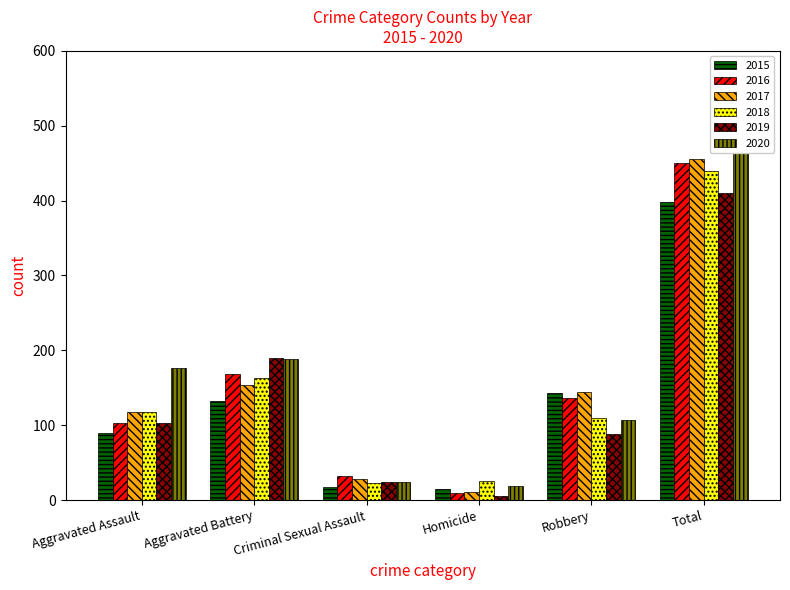

Reading left to right, transcribe all the data shown in this chart.

2015: Aggravated Assault=89	Aggravated Battery=133	Criminal Sexual Assault=18	Homicide=15	Robbery=143	Total=398
2016: Aggravated Assault=103	Aggravated Battery=168	Criminal Sexual Assault=32	Homicide=10	Robbery=137	Total=450
2017: Aggravated Assault=118	Aggravated Battery=154	Criminal Sexual Assault=28	Homicide=11	Robbery=144	Total=455
2018: Aggravated Assault=118	Aggravated Battery=163	Criminal Sexual Assault=23	Homicide=26	Robbery=110	Total=440
2019: Aggravated Assault=103	Aggravated Battery=190	Criminal Sexual Assault=24	Homicide=5	Robbery=88	Total=410
2020: Aggravated Assault=176	Aggravated Battery=188	Criminal Sexual Assault=24	Homicide=19	Robbery=107	Total=514